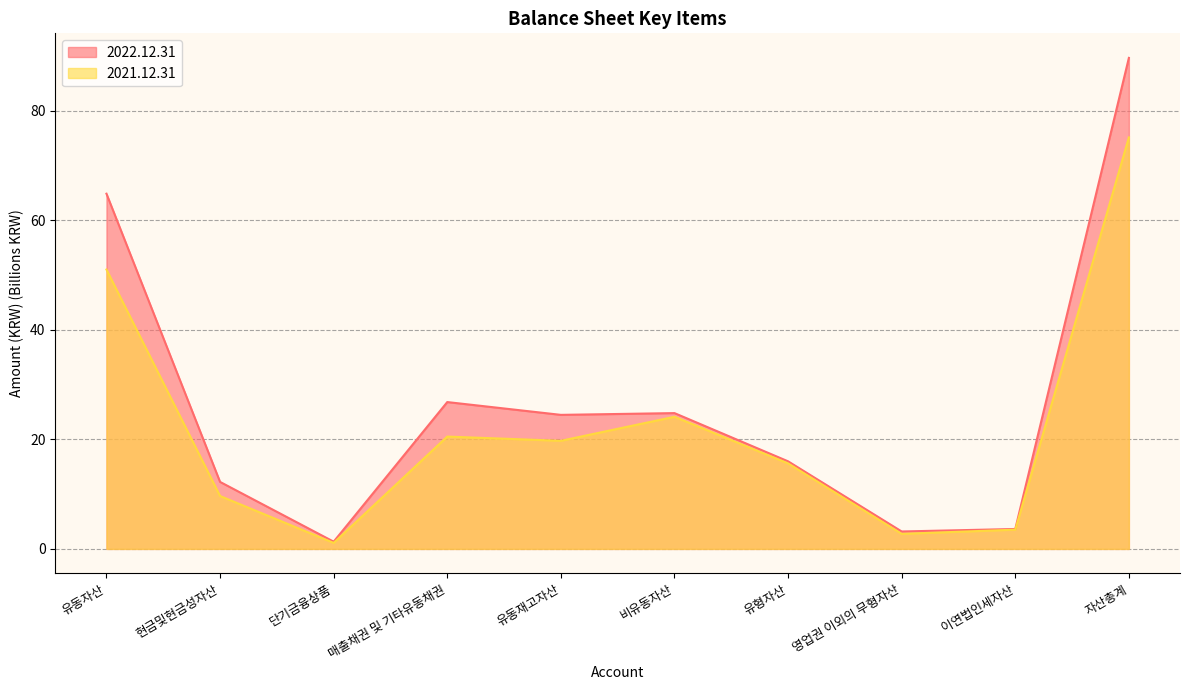

What is the average value of the 2022.12.31 series?

26.7